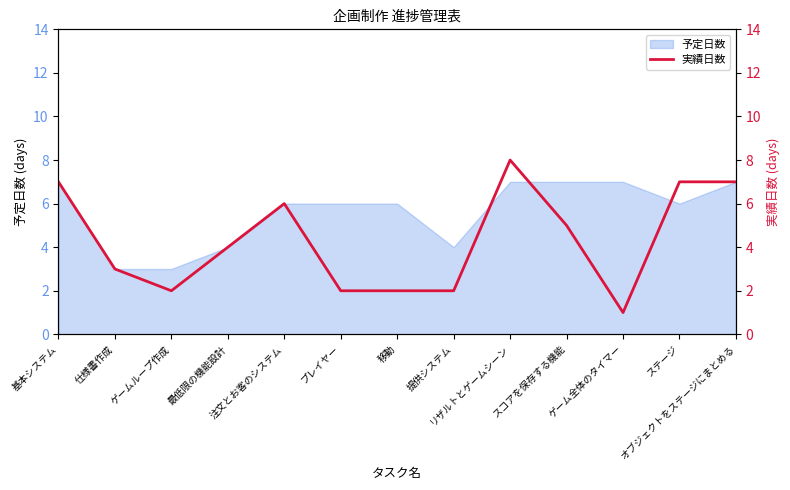

What is the maximum value for 予定日数?

7